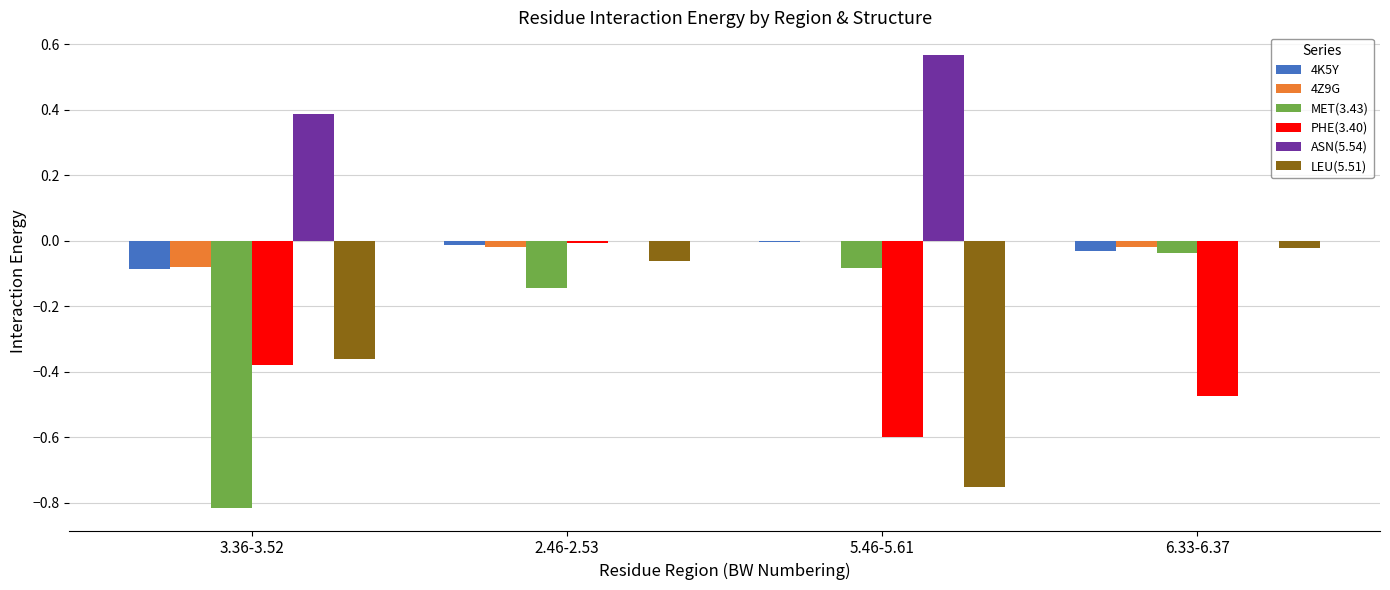

Which series has the largest total across all categories?

ASN(5.54)